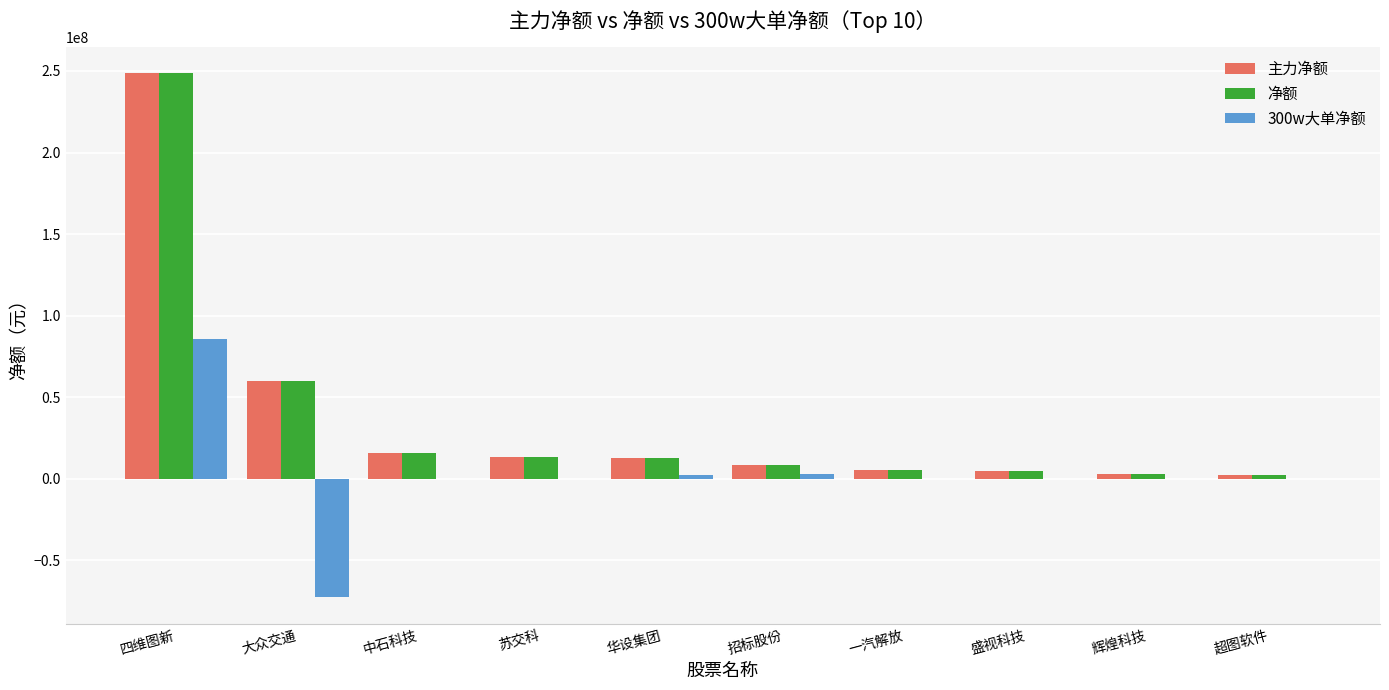

At which label does 主力净额 reach its peak?

四维图新